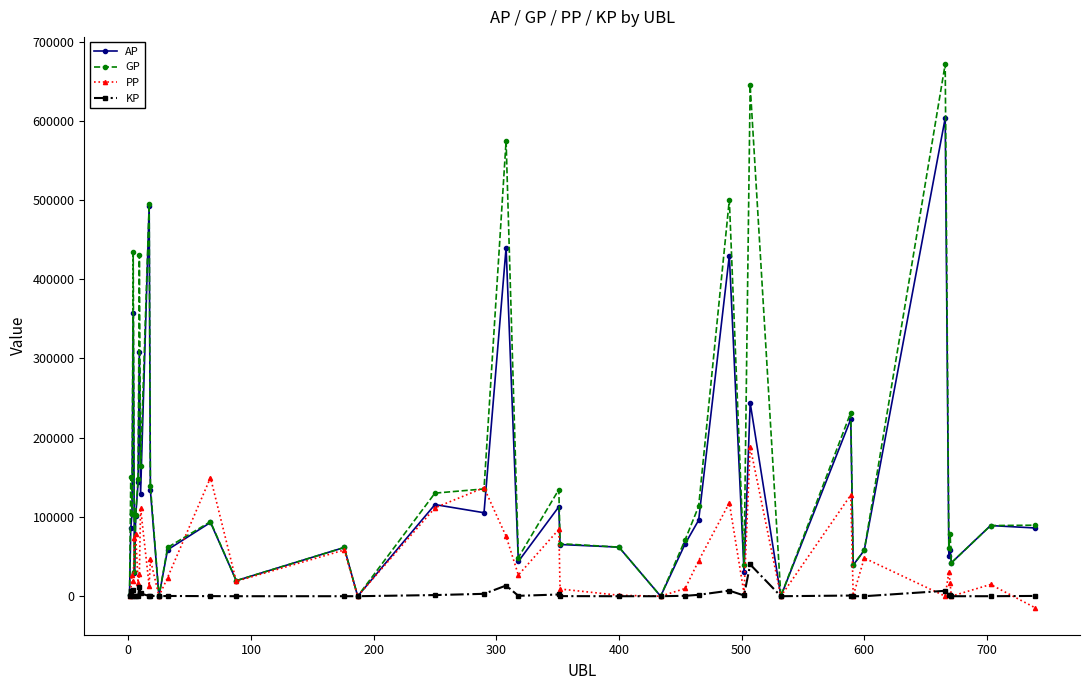

Which series has the widest spread of values?

GP